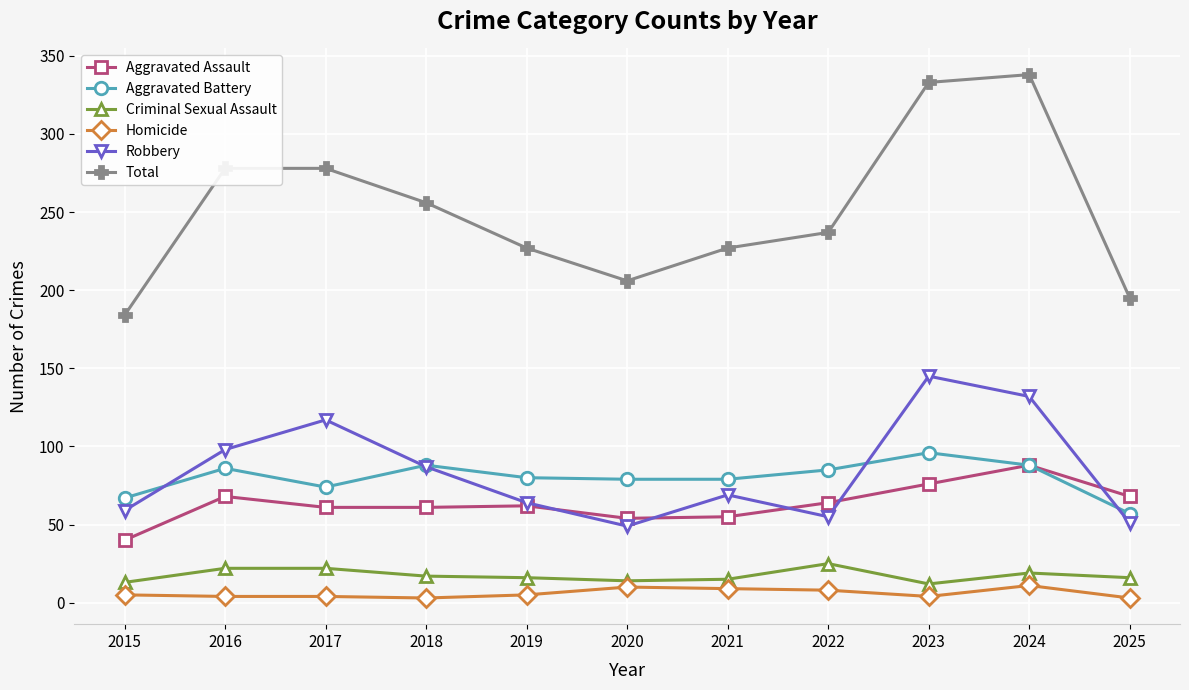

Which series has the largest total across all categories?

Total